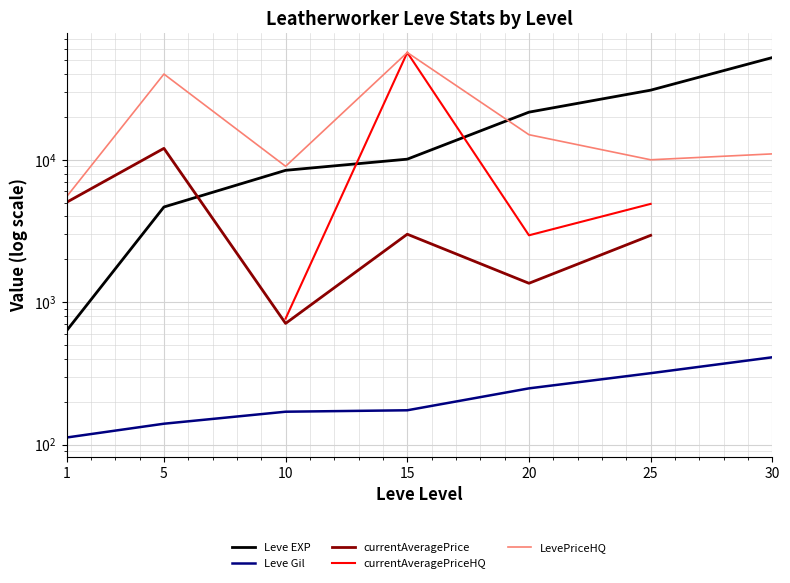

What are all the series names shown in the legend?

Leve EXP, Leve Gil, currentAveragePrice, currentAveragePriceHQ, LevePriceHQ